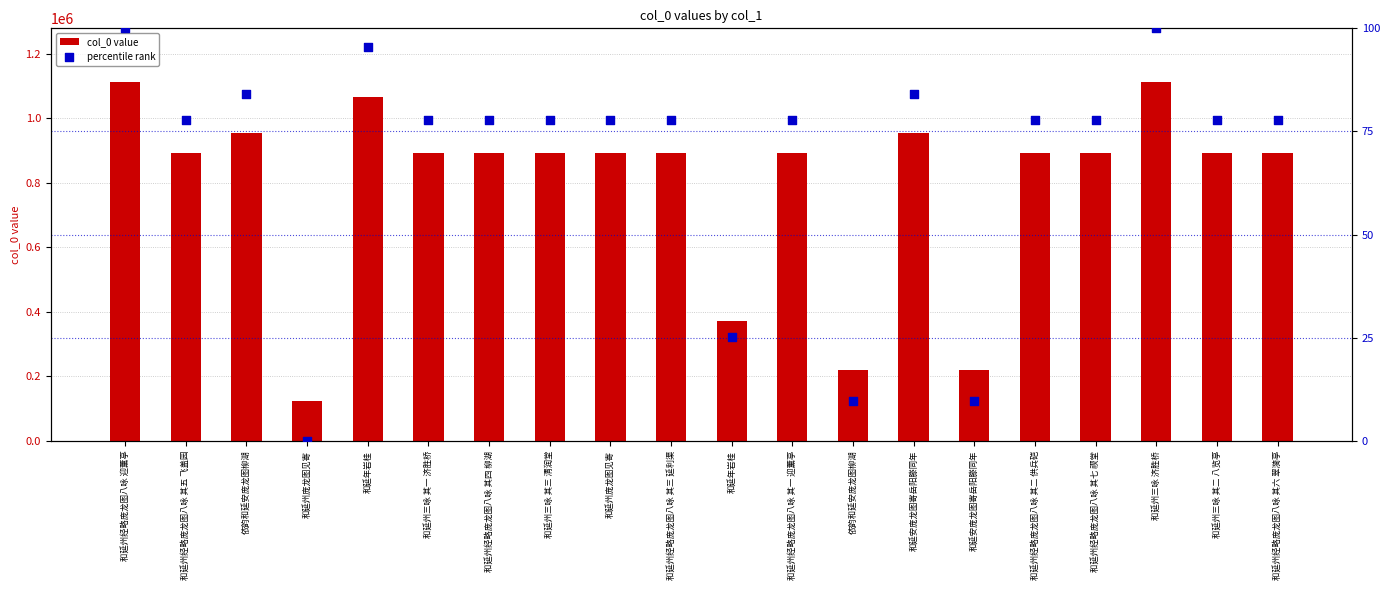

Which series has the largest total across all categories?

col_0 value